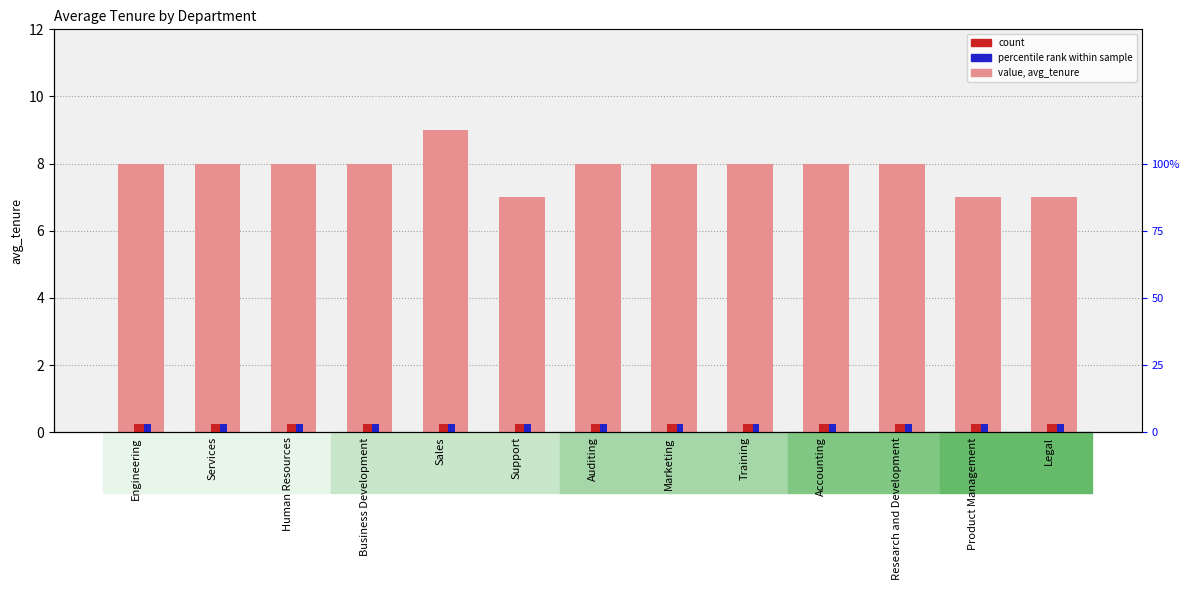

What is the difference between the highest and lowest values at Engineering?

7.8